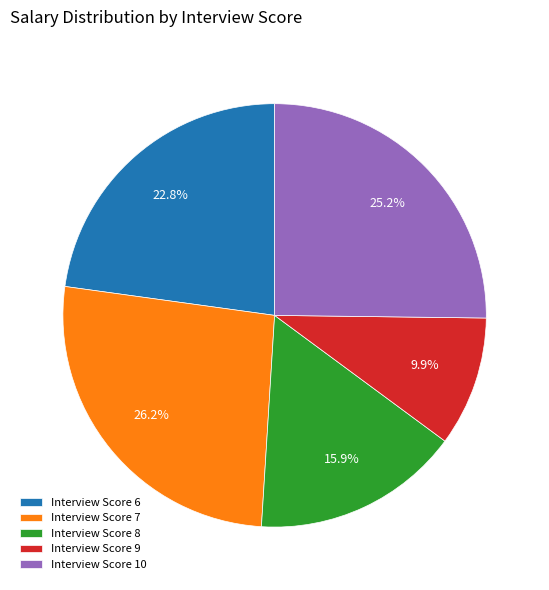

Rank the categories by value from lowest to highest.

Interview Score 9, Interview Score 8, Interview Score 6, Interview Score 10, Interview Score 7